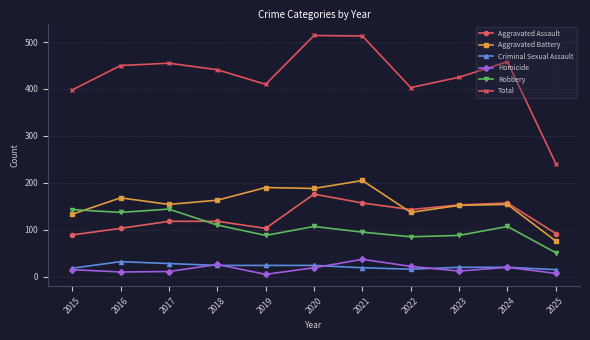

Does the chart have visible grid lines?

Yes